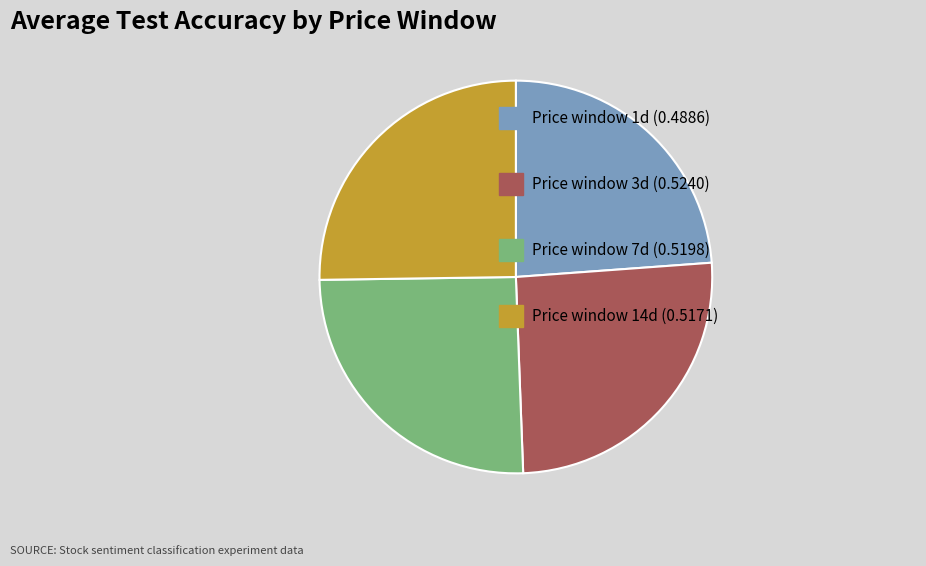

Is there any slice that represents more than half of the pie?

No